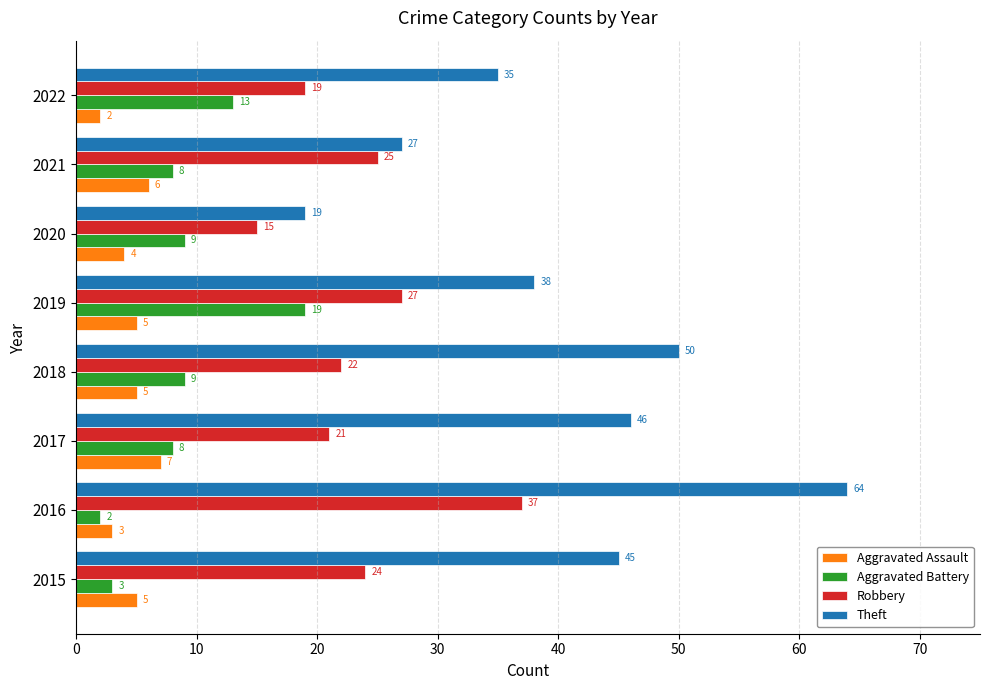

List the labels in order of Robbery value, smallest first.

2020, 2022, 2017, 2018, 2015, 2021, 2019, 2016